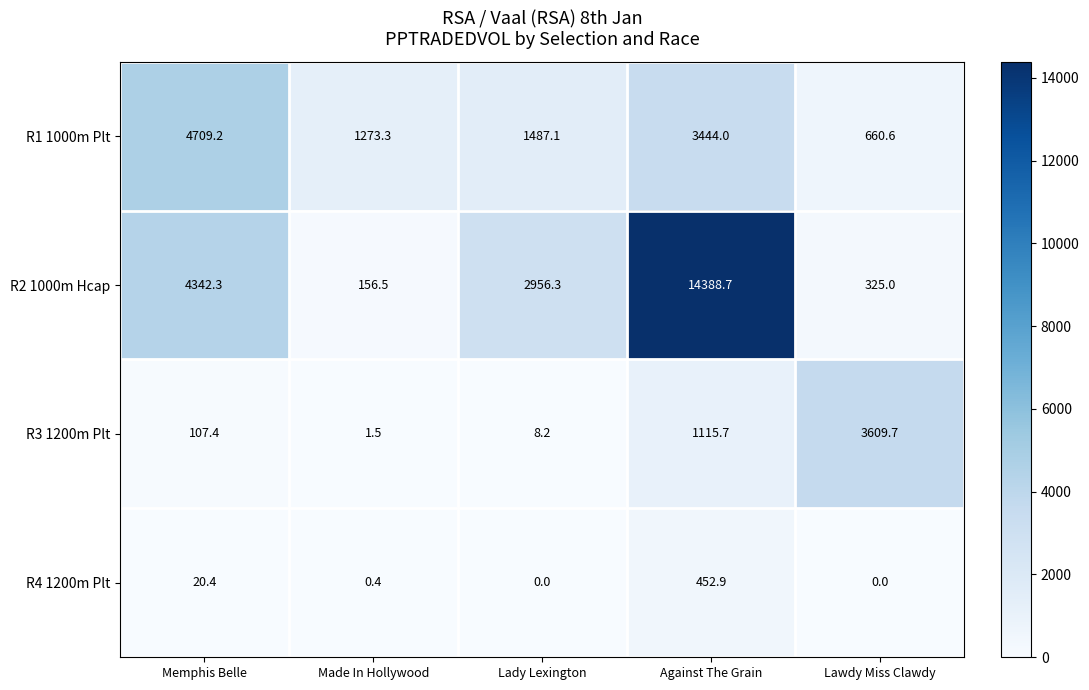

Reading left to right, list all the values displayed in this chart.

R1 1000m Plt: Memphis Belle=4709.2	Made In Hollywood=1273.3	Lady Lexington=1487.1	Against The Grain=3444.0	Lawdy Miss Clawdy=660.6
R2 1000m Hcap: Memphis Belle=4342.3	Made In Hollywood=156.5	Lady Lexington=2956.3	Against The Grain=14388.7	Lawdy Miss Clawdy=325.0
R3 1200m Plt: Memphis Belle=107.4	Made In Hollywood=1.5	Lady Lexington=8.2	Against The Grain=1115.7	Lawdy Miss Clawdy=3609.7
R4 1200m Plt: Memphis Belle=20.4	Made In Hollywood=0.4	Lady Lexington=0.0	Against The Grain=452.9	Lawdy Miss Clawdy=0.0